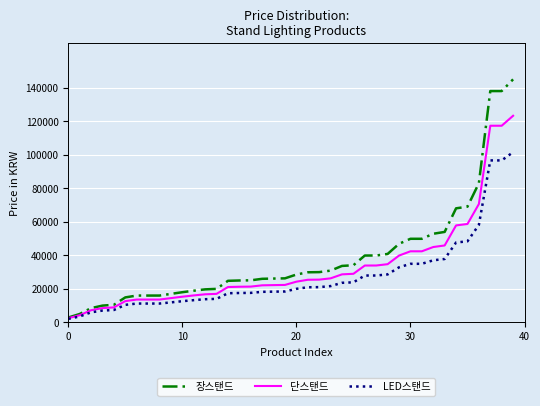

List the series in order of their peak value, highest first.

장스탠드, 단스탠드, LED스탠드